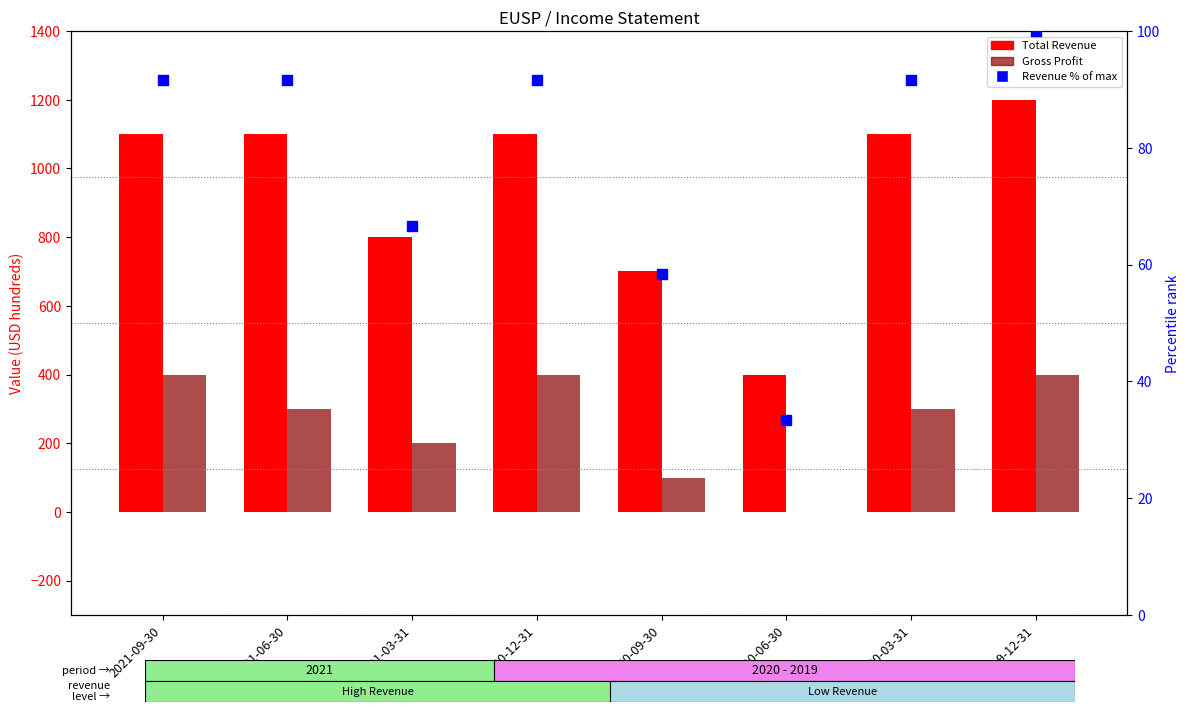

What are all the series names shown in the legend?

Total Revenue, Gross Profit, Revenue % of max